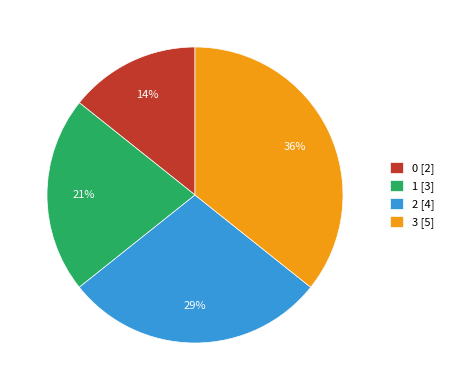

Rank the categories by value from highest to lowest.

3, 2, 1, 0